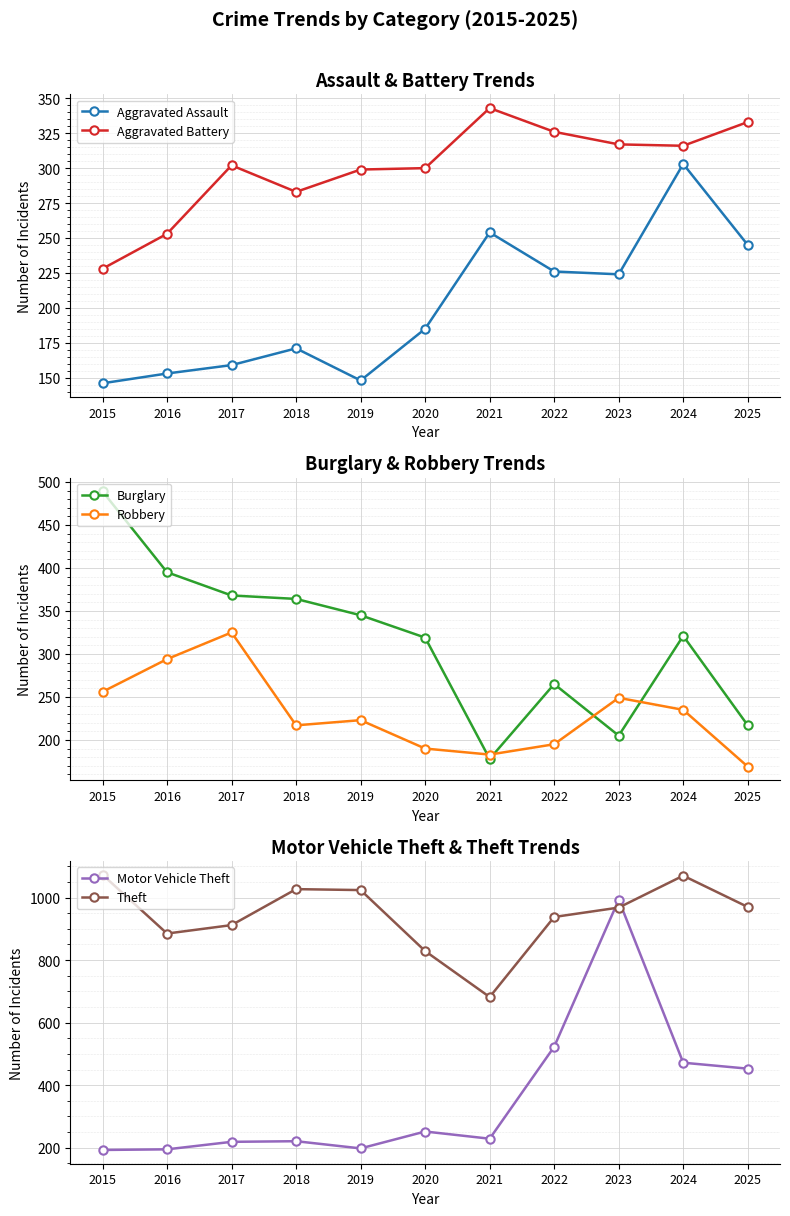

Reading left to right, list all the values displayed in this chart.

Aggravated Assault: 2015=146	2016=153	2017=159	2018=171	2019=148	2020=185	2021=254	2022=226	2023=224	2024=303	2025=245
Aggravated Battery: 2015=228	2016=253	2017=302	2018=283	2019=299	2020=300	2021=343	2022=326	2023=317	2024=316	2025=333
Burglary: 2015=489	2016=395	2017=368	2018=364	2019=345	2020=319	2021=178	2022=265	2023=205	2024=321	2025=217
Robbery: 2015=256	2016=294	2017=325	2018=217	2019=223	2020=190	2021=183	2022=195	2023=249	2024=235	2025=169
Motor Vehicle Theft: 2015=193	2016=195	2017=219	2018=221	2019=198	2020=252	2021=229	2022=523	2023=993	2024=472	2025=453
Theft: 2015=1073	2016=885	2017=912	2018=1027	2019=1024	2020=829	2021=682	2022=938	2023=968	2024=1070	2025=970